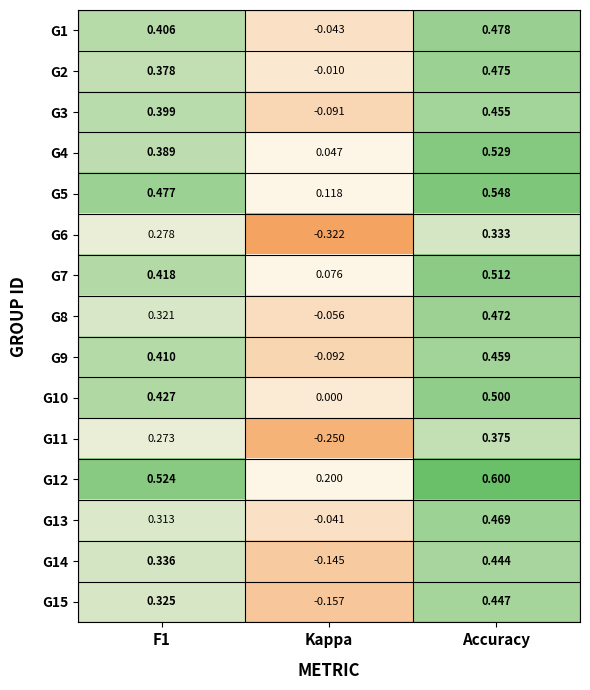

Where is G5 nearest to the value 0?

Kappa